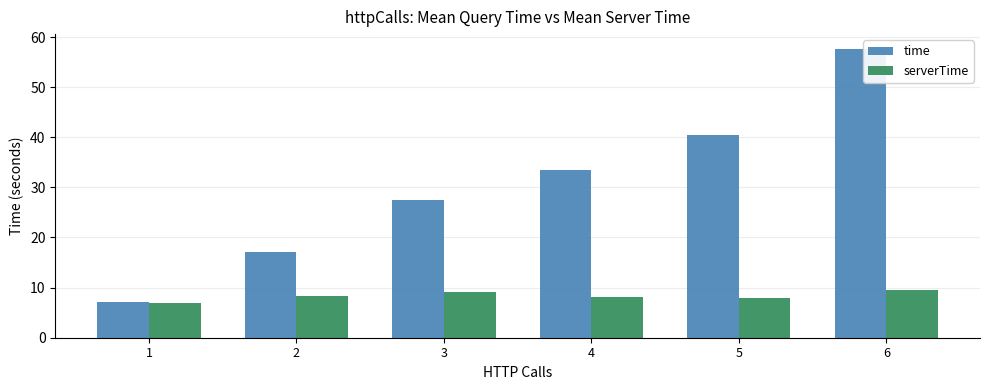

Is the value of serverTime at 3 greater than the value of time at 3?

No